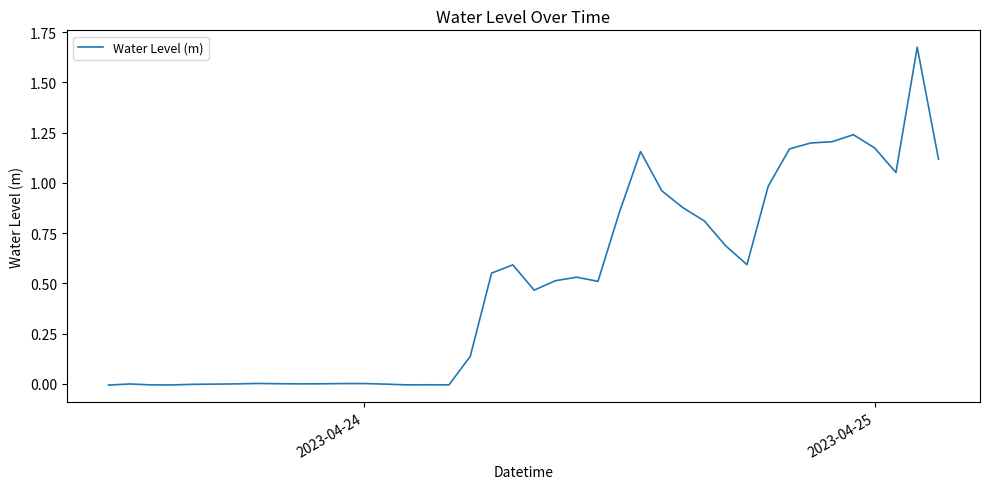

What is the difference between the maximum and minimum values?

1.7